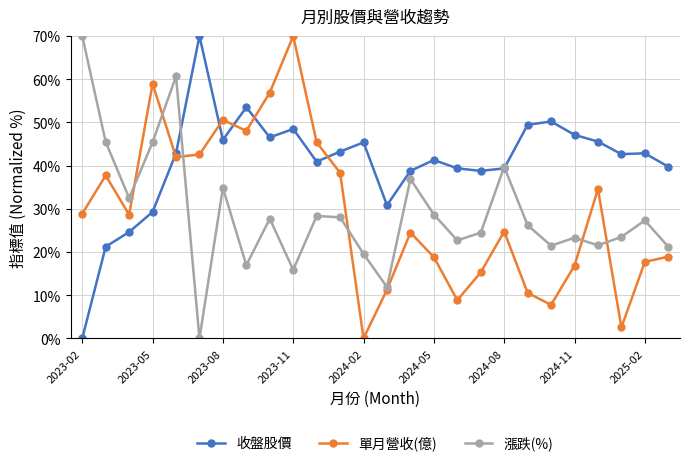

In 單月營收(億), how many points are lower than both neighbors (excluding endpoints)?

7